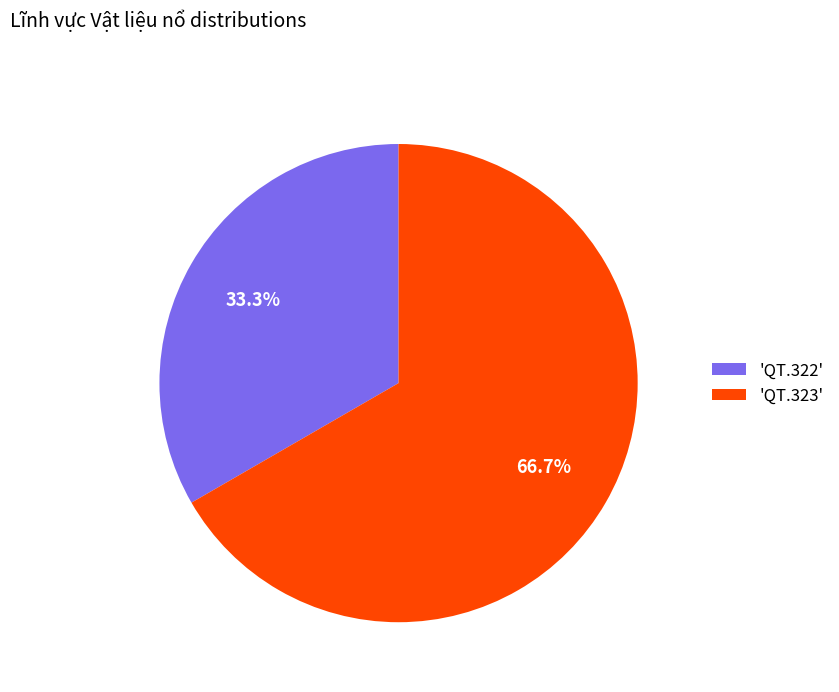

Does any single category account for the majority?

Yes